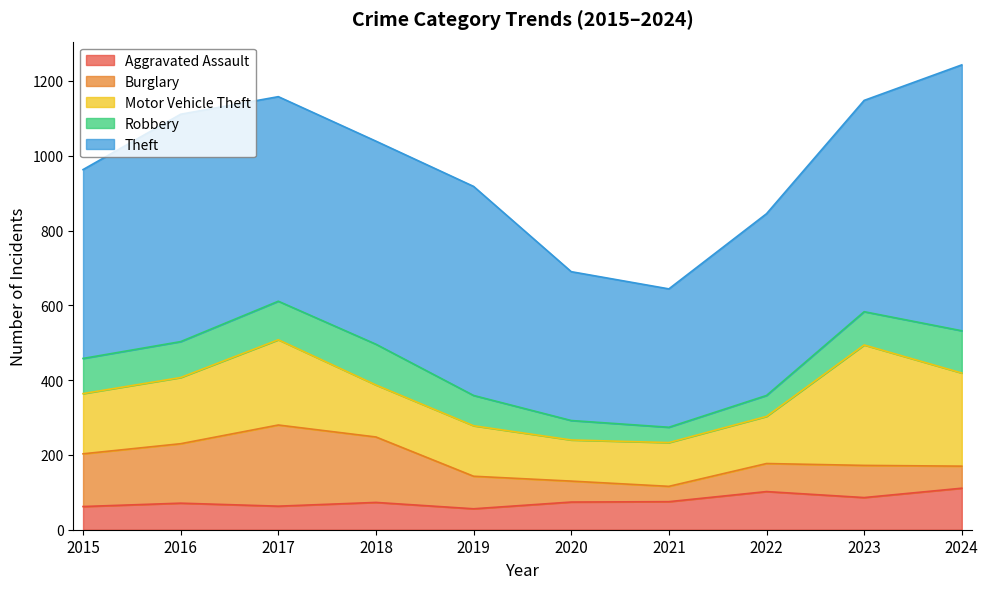

Is the value of Burglary at 2024 greater than the value of Theft at 2016?

No